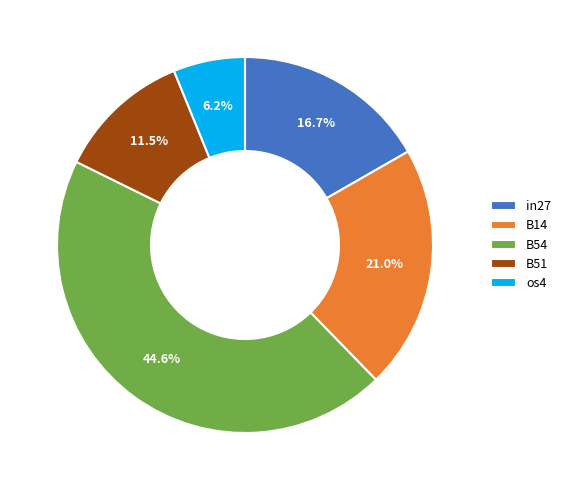

Rank the categories by value from lowest to highest.

os4, B51, in27, B14, B54